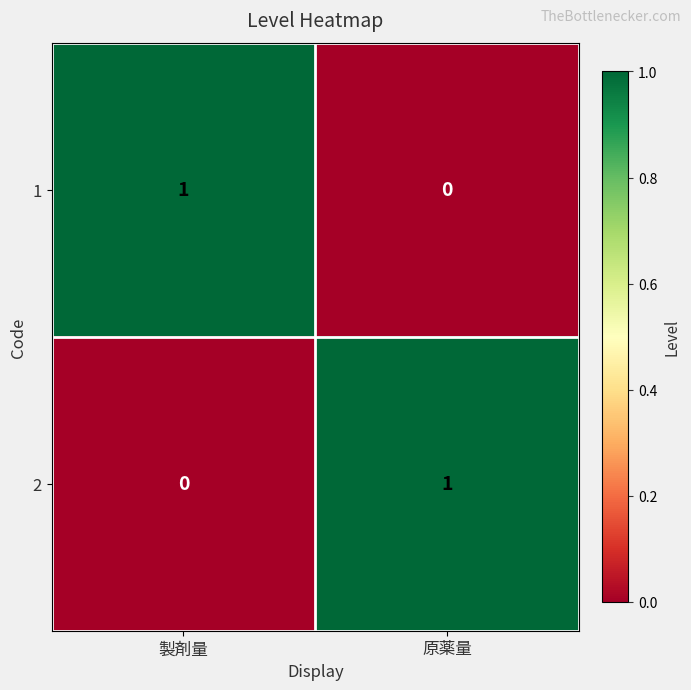

At how many categories does at least one series exceed 0?

2